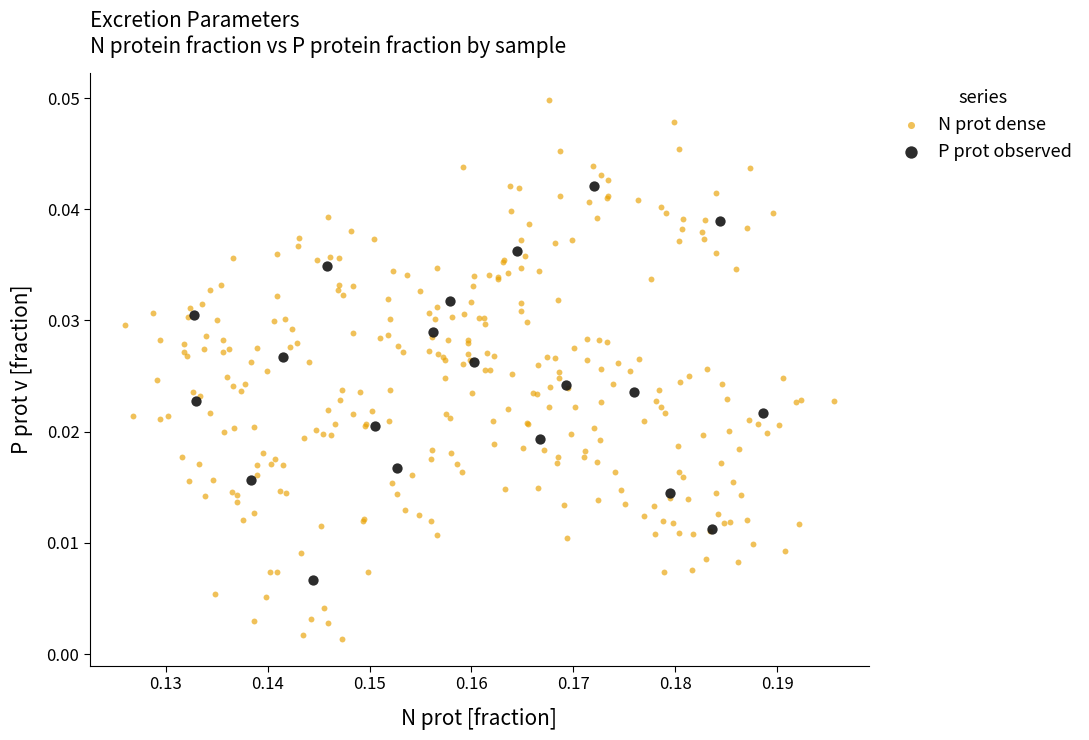

Which series contains the highest Y value?

N prot dense